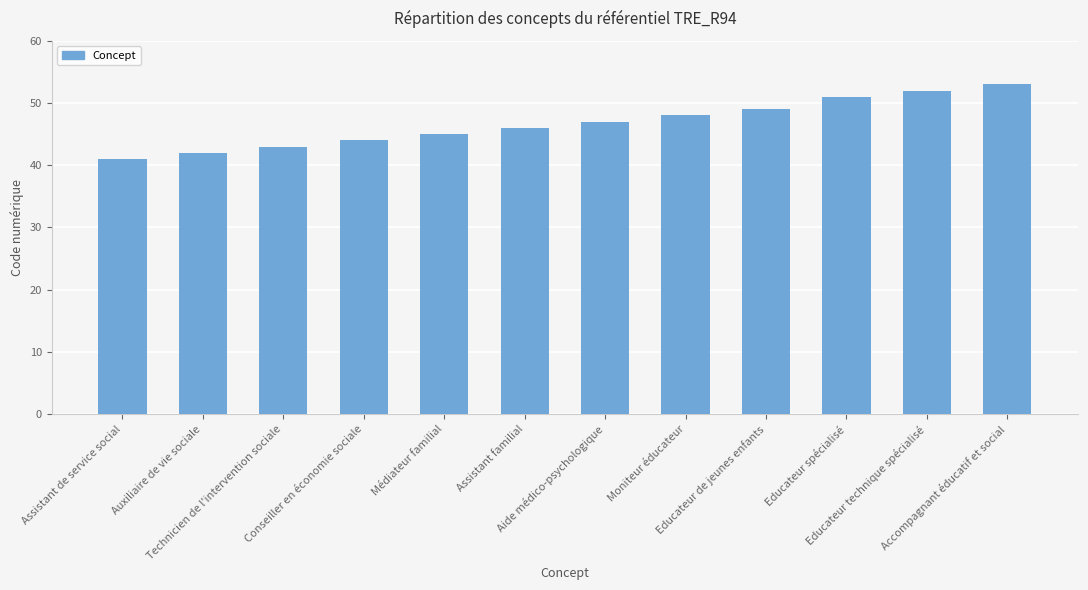

Reading left to right, extract all data points from this chart.

Assistant de service social=41	Auxiliaire de vie sociale=42	Technicien de l'intervention sociale=43	Conseiller en économie sociale=44	Médiateur familial=45	Assistant familial=46	Aide médico-psychologique=47	Moniteur éducateur=48	Educateur de jeunes enfants=49	Educateur spécialisé=51	Educateur technique spécialisé=52	Accompagnant éducatif et social=53